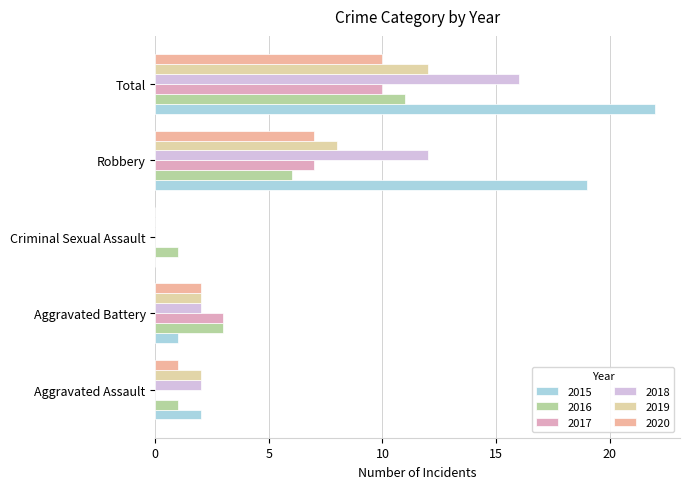

Which series changed the most between Aggravated Battery and Robbery?

2015